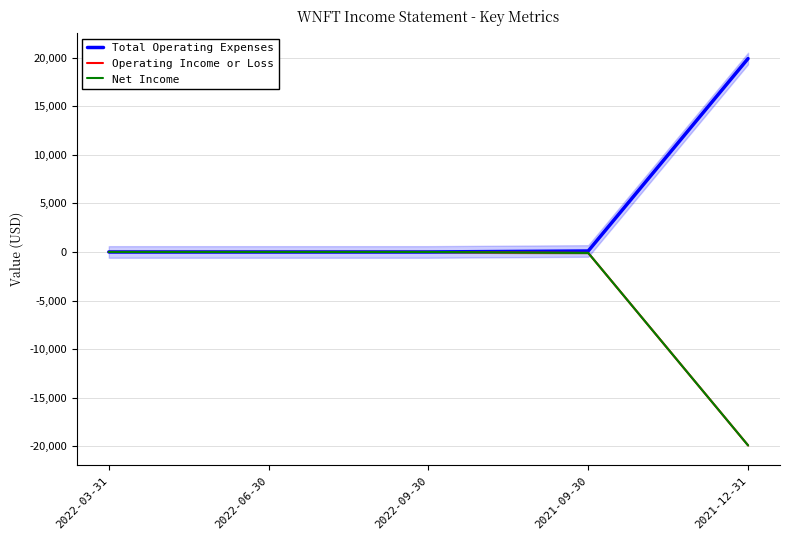

Which category has the highest value in the Operating Income or Loss series?

2022-03-31